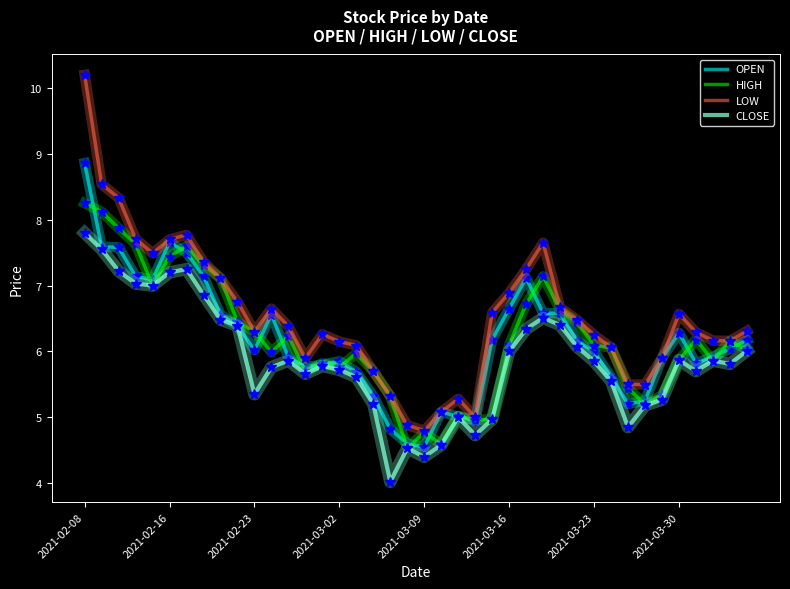

Rank the series by their maximum value, from highest to lowest.

LOW, OPEN, HIGH, CLOSE